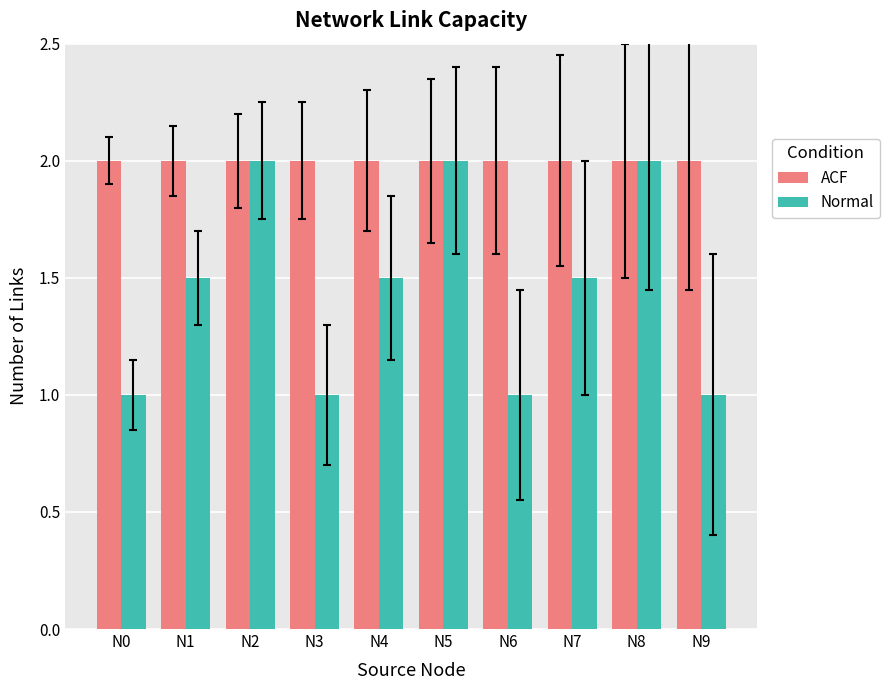

Which series has the largest total across all categories?

ACF